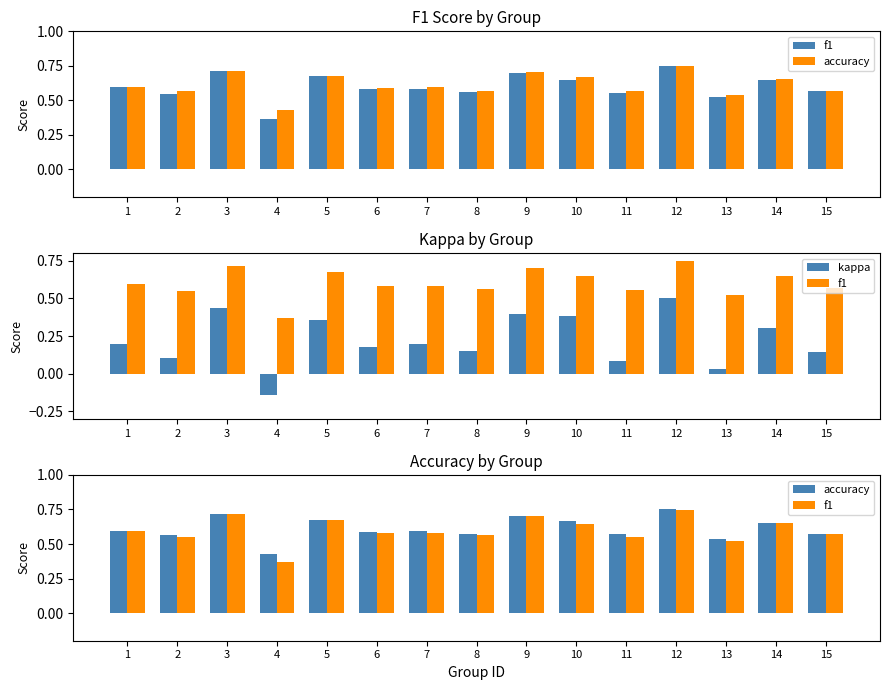

Count the number of data series in this chart.

3